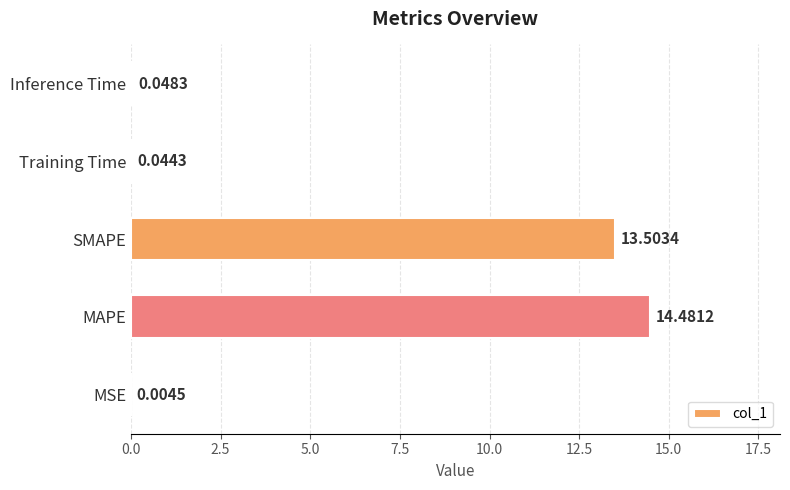

What is the sum of the values at Inference Time and SMAPE?

13.6